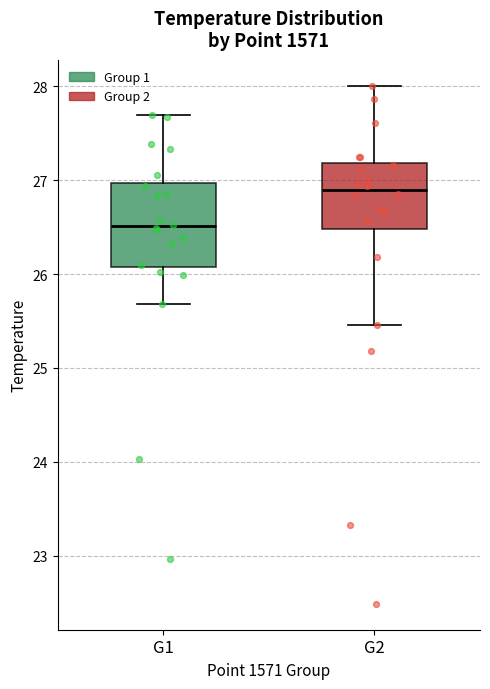

Reading left to right, read every box against the y-axis: the position of its median line, the range the box covers, and the ends of its whiskers. The values are not printed on the chart, so give them approximately, as read against the axis.

G1: median 26.5, box 26.1 to 27.0, whiskers 25.7 to 27.7
G2: median 26.9, box 26.5 to 27.2, whiskers 25.5 to 28.0